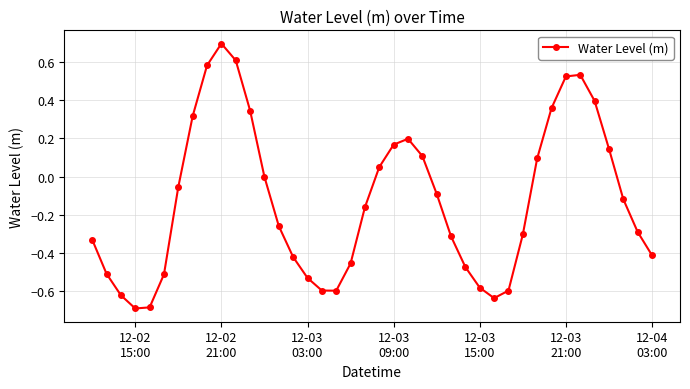

Is this an area chart (filled region under the line)?

No